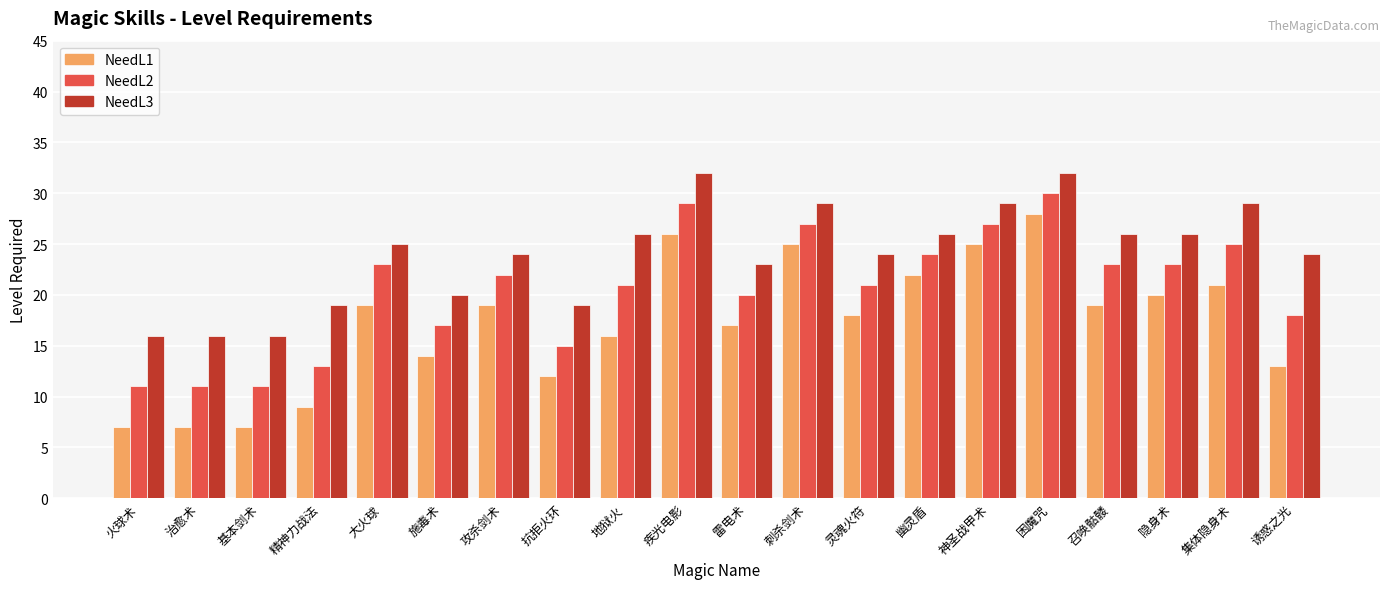

Which series has the largest total across all categories?

NeedL3